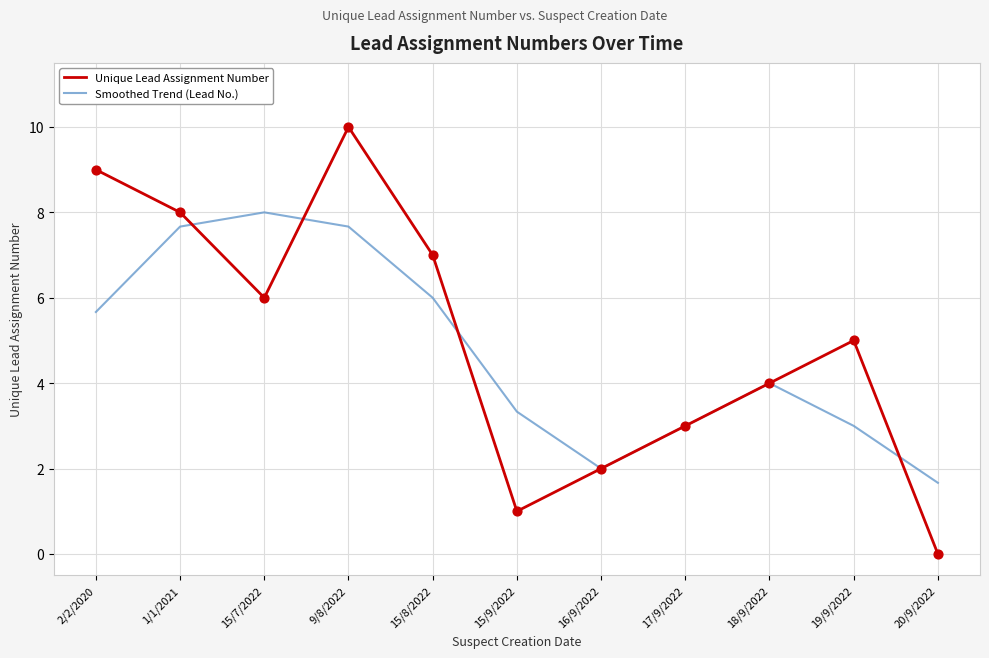

What is the total value across all series at 9/8/2022?

17.7